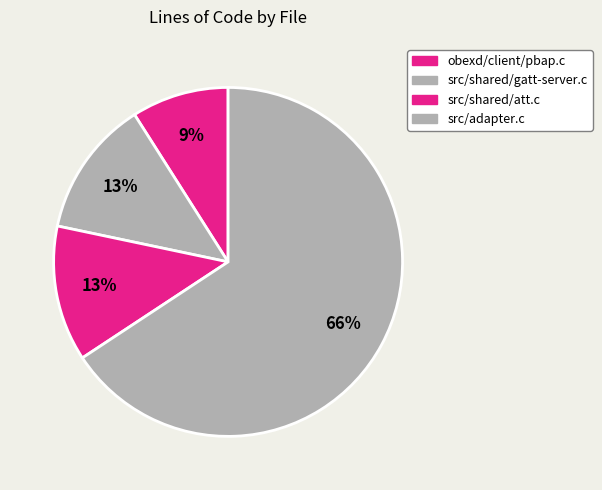

What percentage is the obexd/client/pbap.c slice, to the nearest percent?

9%